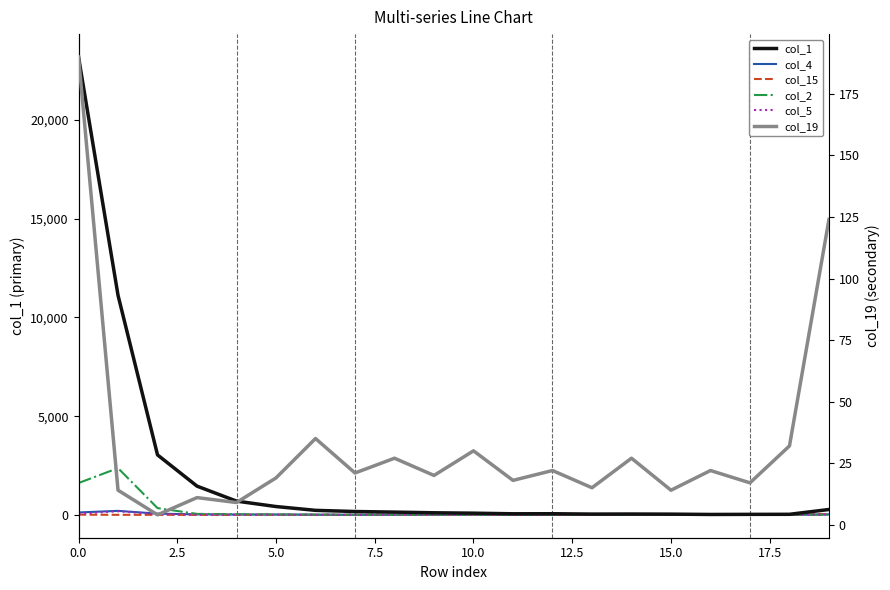

Which series has the widest spread of values?

col_1